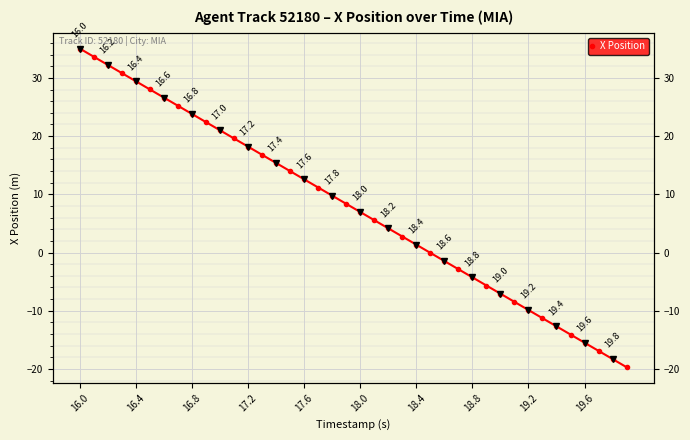

How many values are below zero?

15